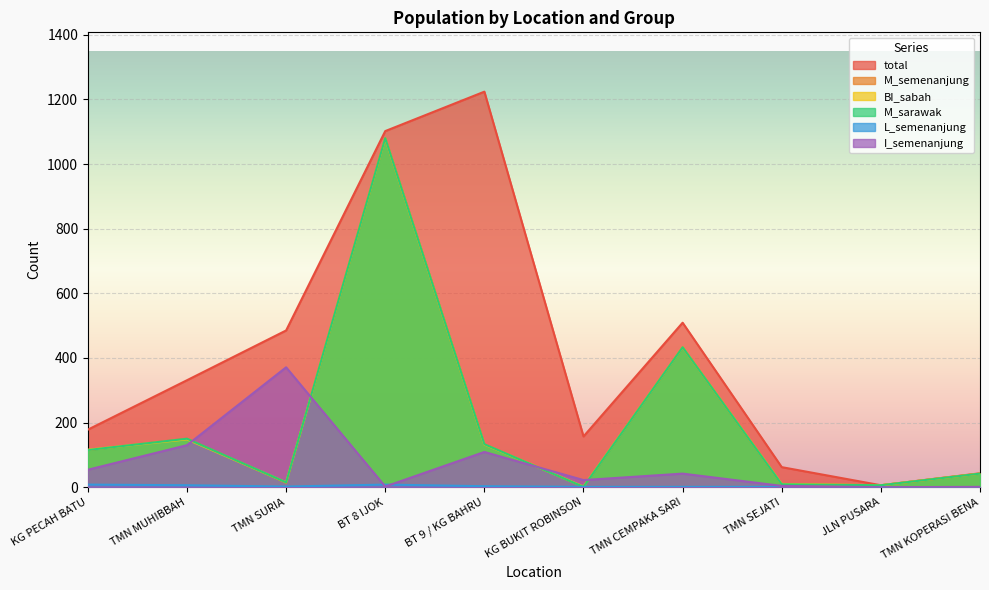

True or false: L_semenanjung has a value of 1 at TMN MUHIBBAH.

False